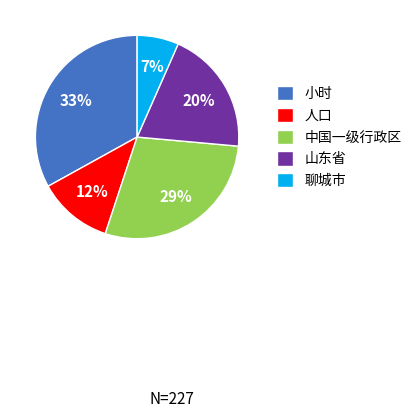

Rank the categories by value from lowest to highest.

聊城市, 人口, 山东省, 中国一级行政区, 小时